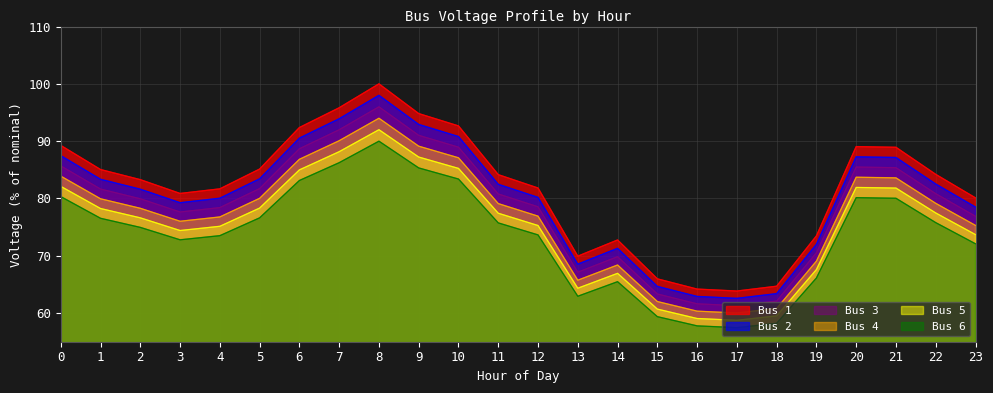

True or false: Bus 5 and Bus 1 intersect in this chart.

False